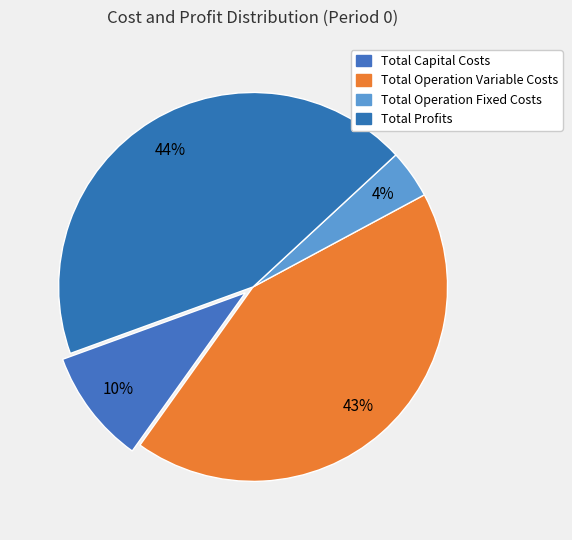

Do Total Operation Fixed Costs and Total Capital Costs together represent more than half of the pie?

No